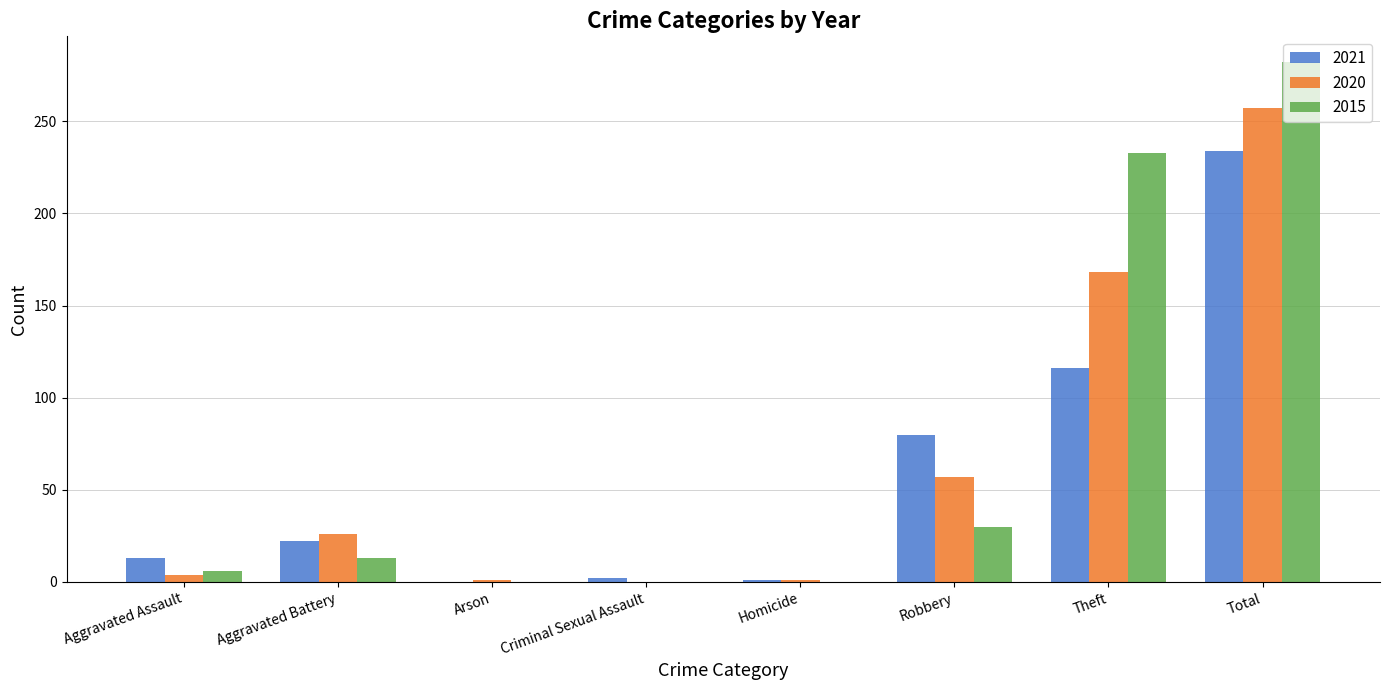

What is the highest value of the 2015 series?

282